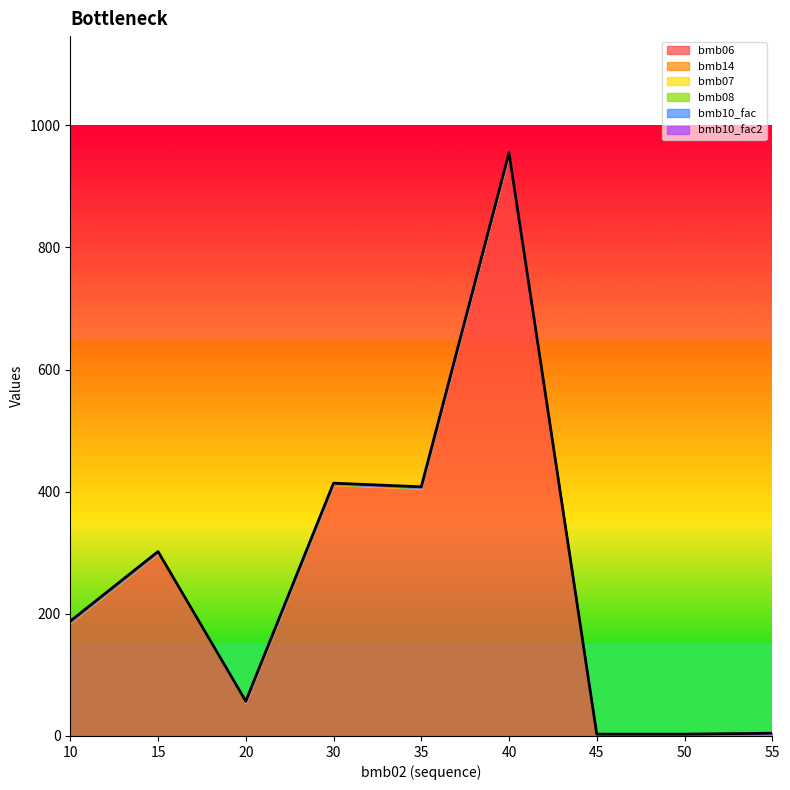

Reading right to left, transcribe all the data shown in this chart.

bmb06: 55=0.5	50=0.0	45=0.0	40=951.0	35=405.0	30=411.0	20=53.0	15=299.0	10=185.0
bmb14: 55=1.0	50=0.0	45=0.0	40=1.0	35=0.0	30=0.0	20=1.0	15=0.0	10=0.0
bmb07: 55=1.0	50=1.0	45=1.0	40=1.0	35=1.0	30=1.0	20=1.0	15=1.0	10=1.0
bmb08: 55=0.0	50=0.0	45=0.0	40=0.0	35=0.0	30=0.0	20=0.0	15=0.0	10=0.0
bmb10_fac: 55=1.0	50=1.0	45=1.0	40=1.0	35=1.0	30=1.0	20=1.0	15=1.0	10=1.0
bmb10_fac2: 55=1.0	50=1.0	45=1.0	40=1.0	35=1.0	30=1.0	20=1.0	15=1.0	10=1.0